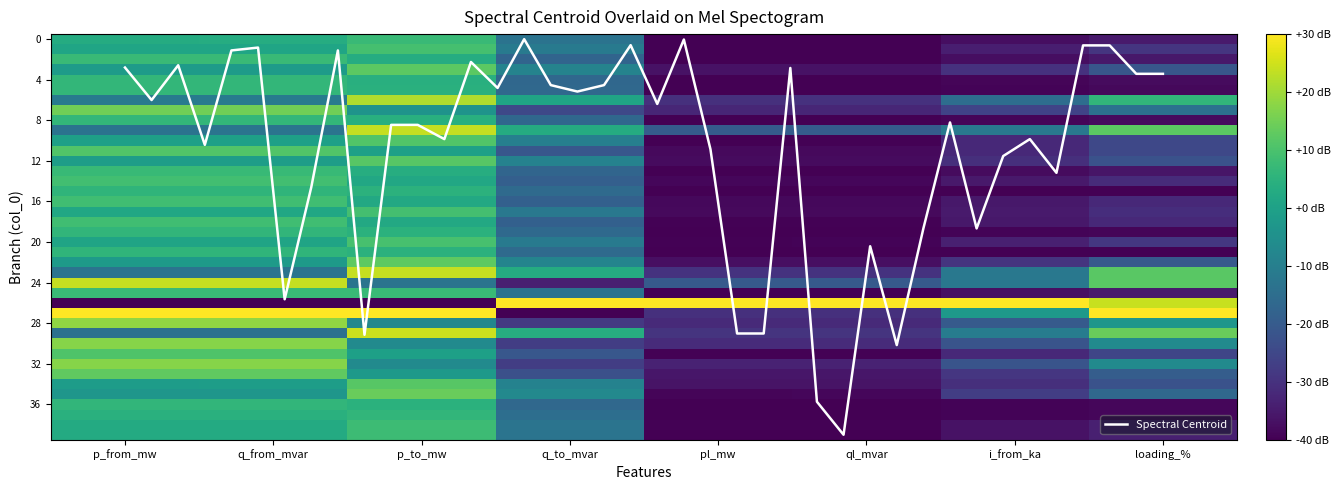

What is the highest value of the Spectral Centroid series?

39.0